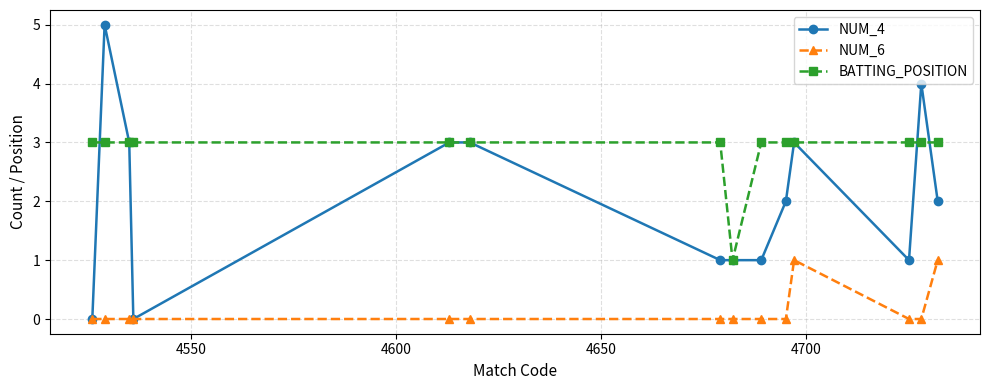

True or false: BATTING_POSITION and NUM_6 intersect in this chart.

False